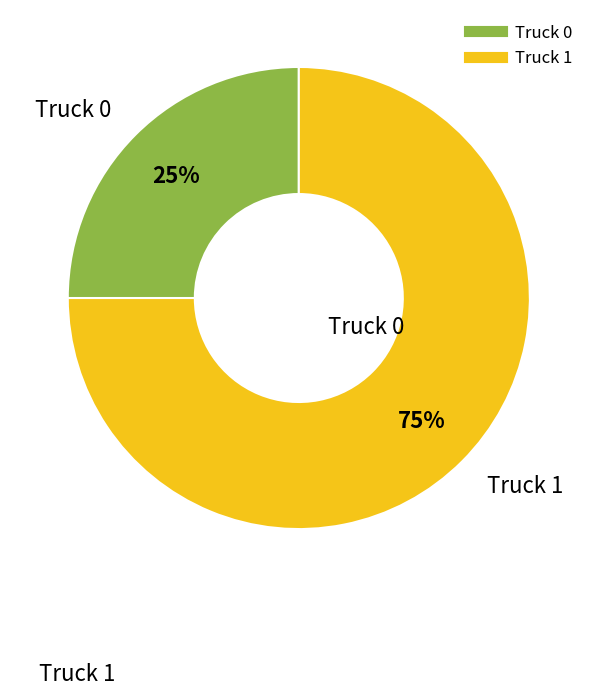

What is the ratio of the value at Truck 1 to the value at Truck 0?

3.0